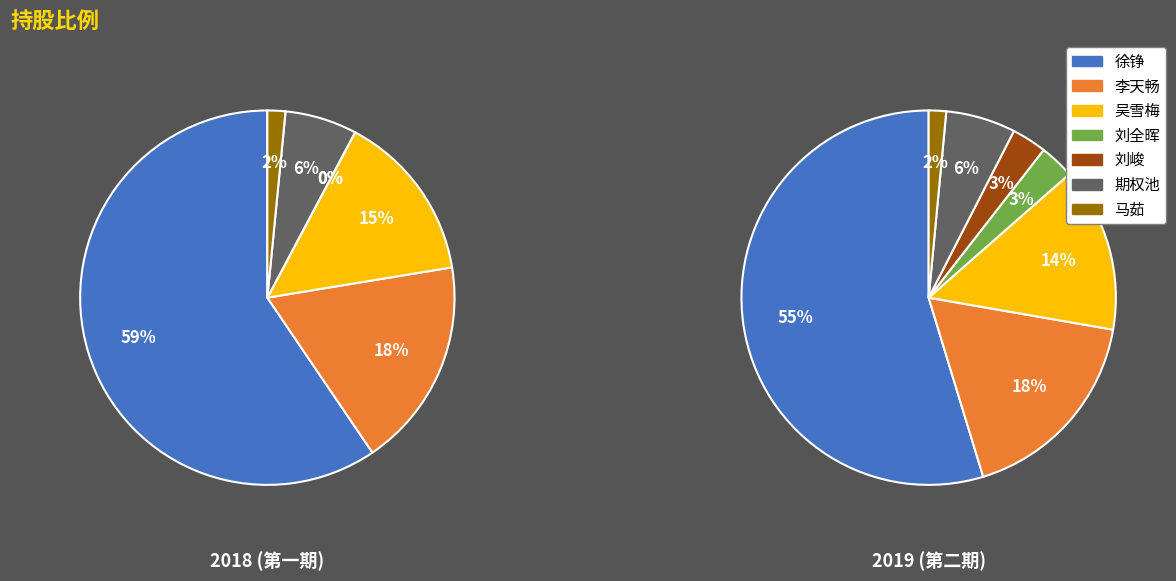

What percentage is NOT represented by 刘全晖?

100.0%